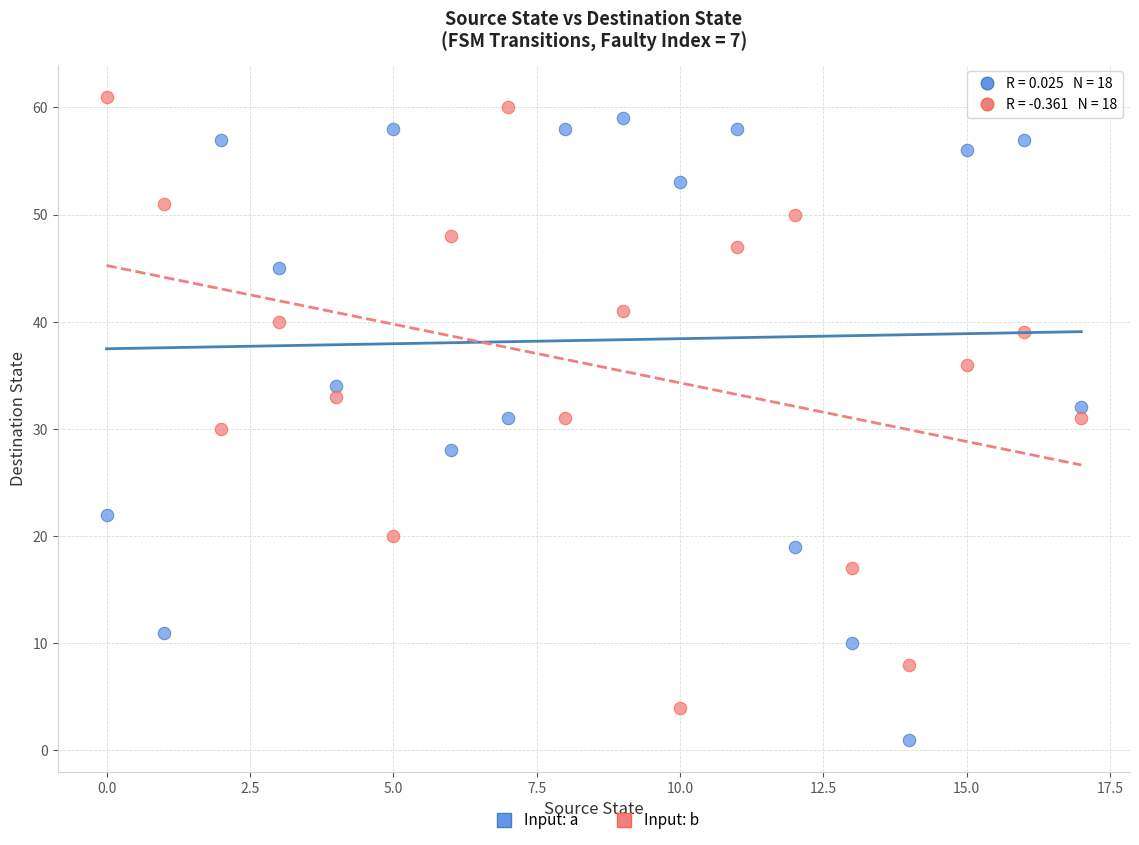

Across all data points, what is the range of Y values (max minus min)?

60